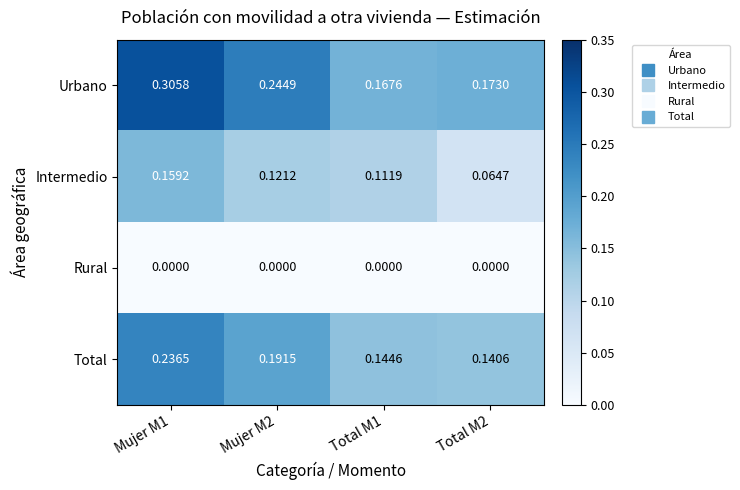

Which series has the largest range (max minus min)?

Urbano